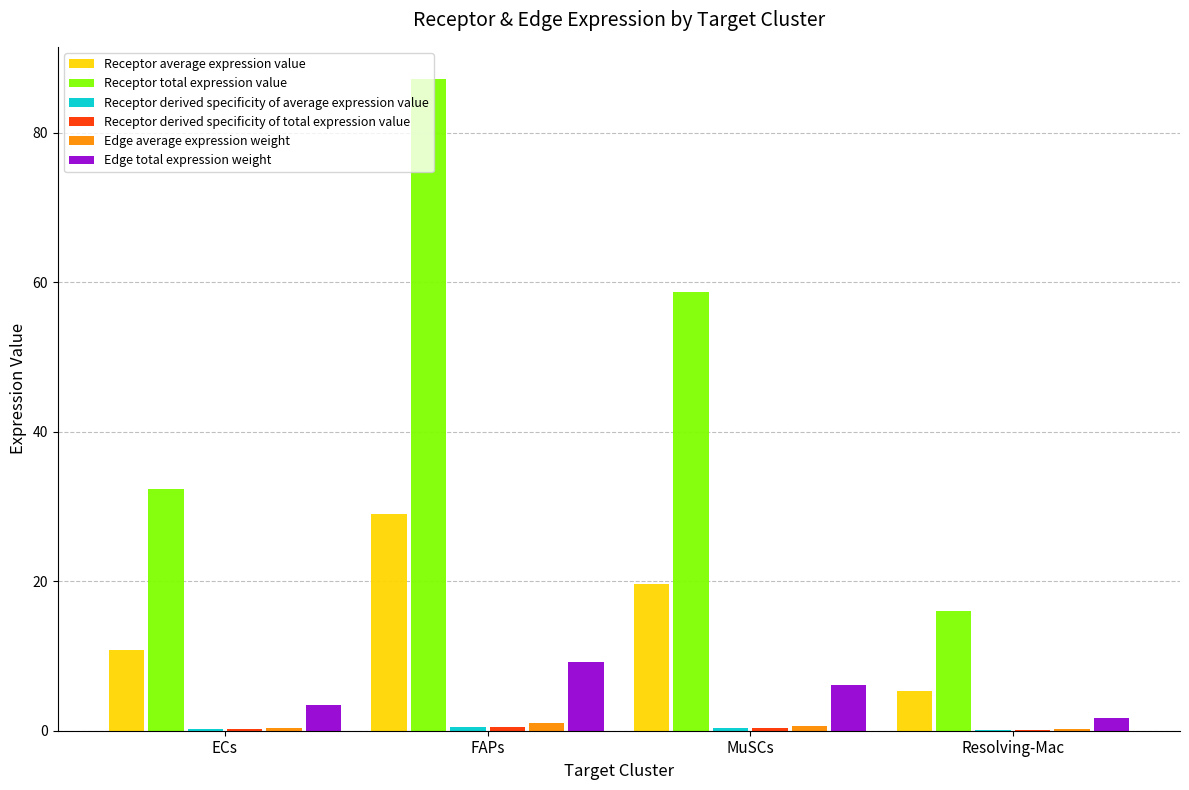

At which category is the sum across all series the highest?

FAPs